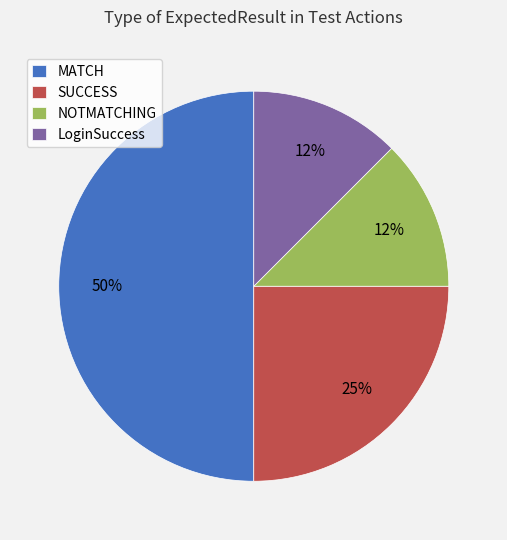

Is the sum of NOTMATCHING and LoginSuccess greater than half?

No